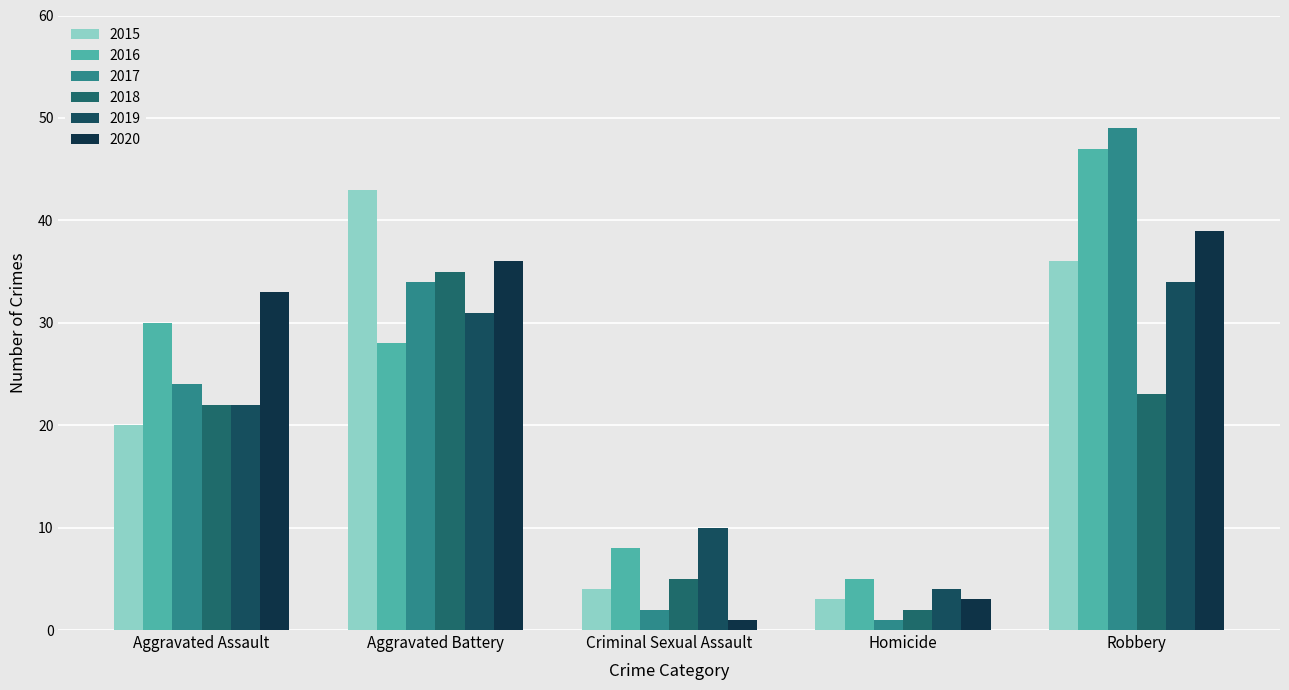

Which series has the widest spread of values?

2017